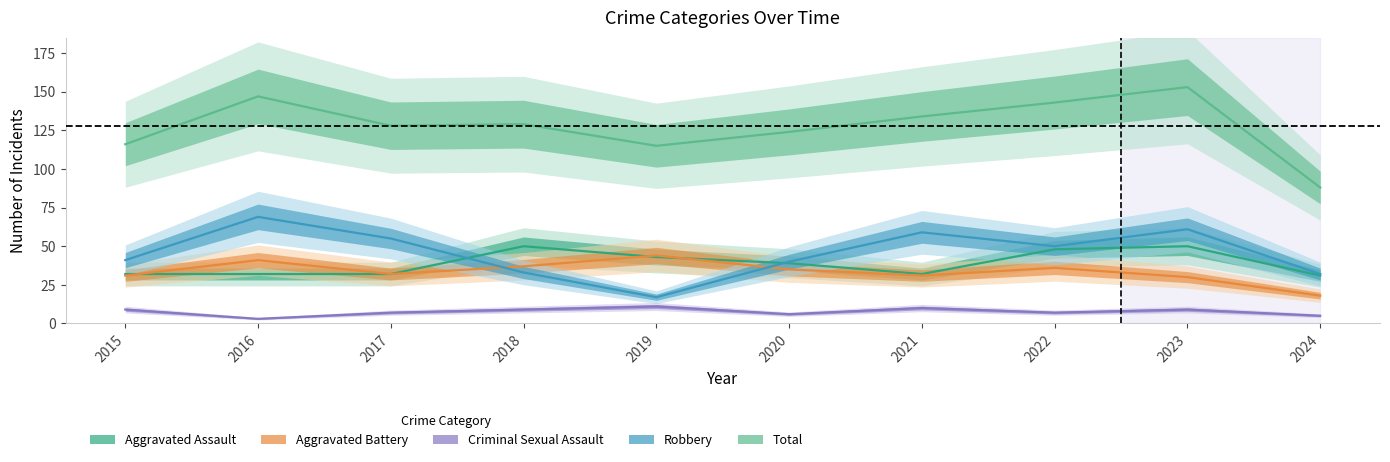

Which series has the largest range (max minus min)?

Total